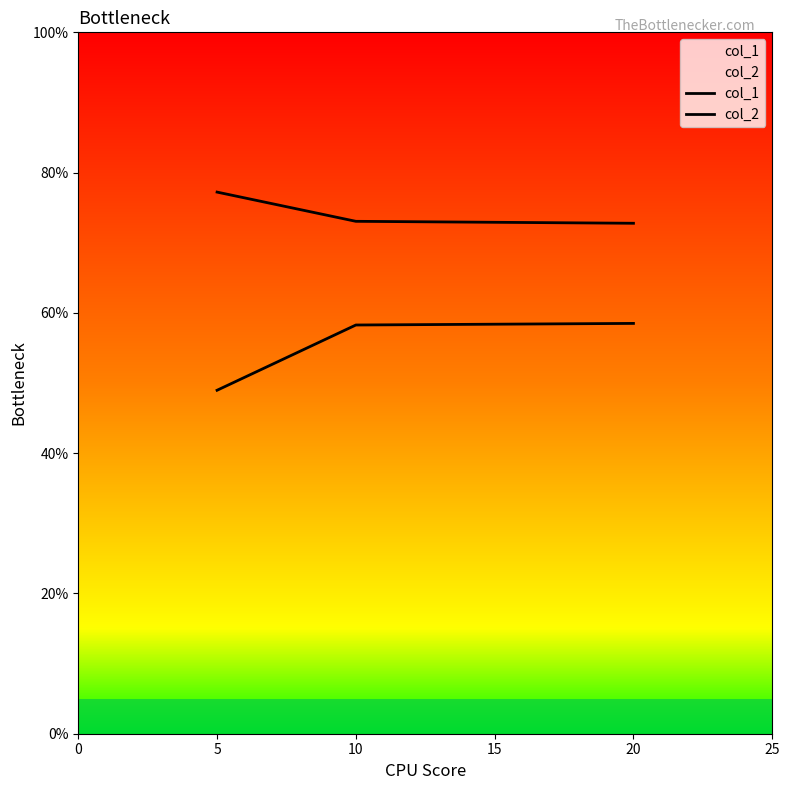

How many categories are shown in the chart?

3